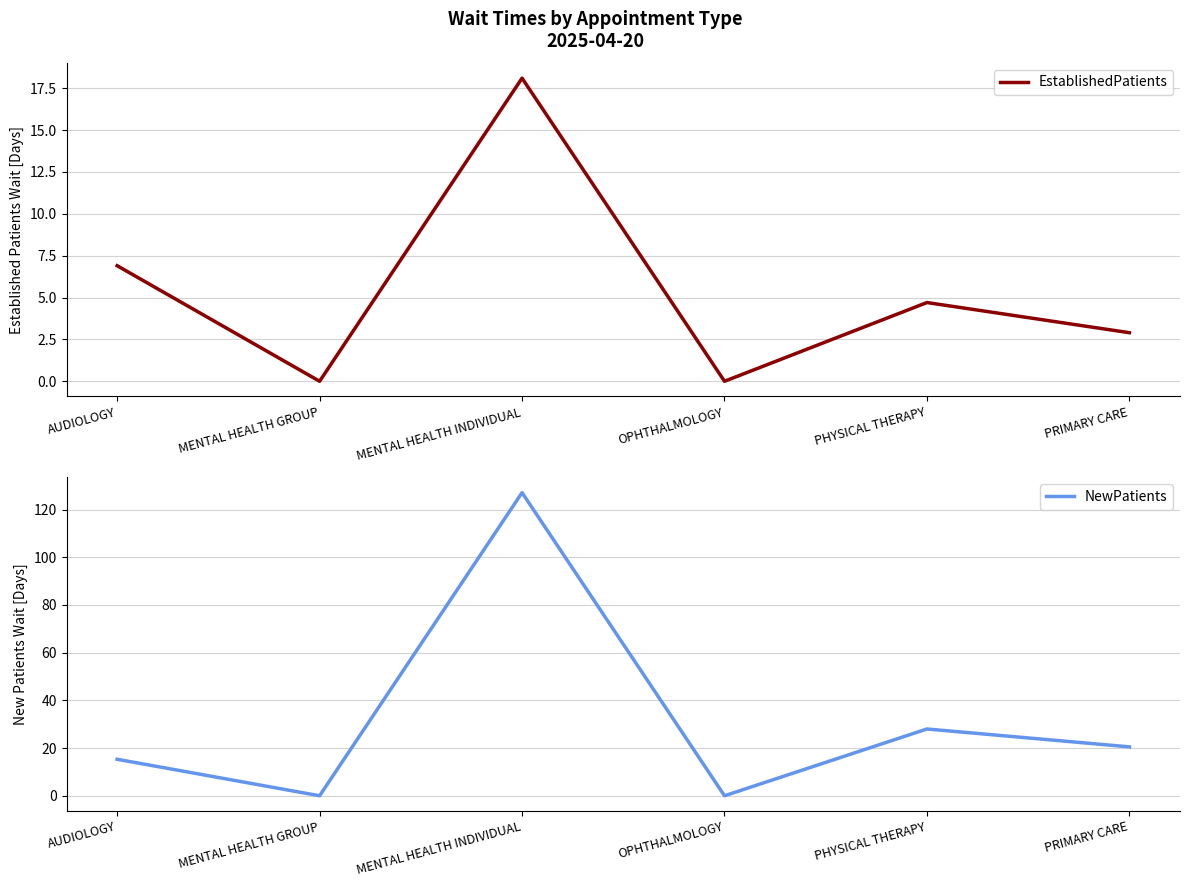

At how many categories does at least one series exceed 21?

2